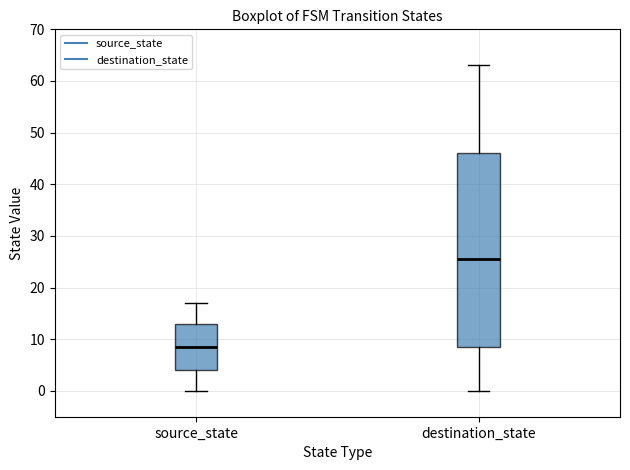

Reading left to right, read every box against the y-axis: the position of its median line, the range the box covers, and the ends of its whiskers. The values are not printed on the chart, so give them approximately, as read against the axis.

source_state: median 9, box 4 to 13, whiskers 0 to 17
destination_state: median 26, box 9 to 46, whiskers 0 to 63